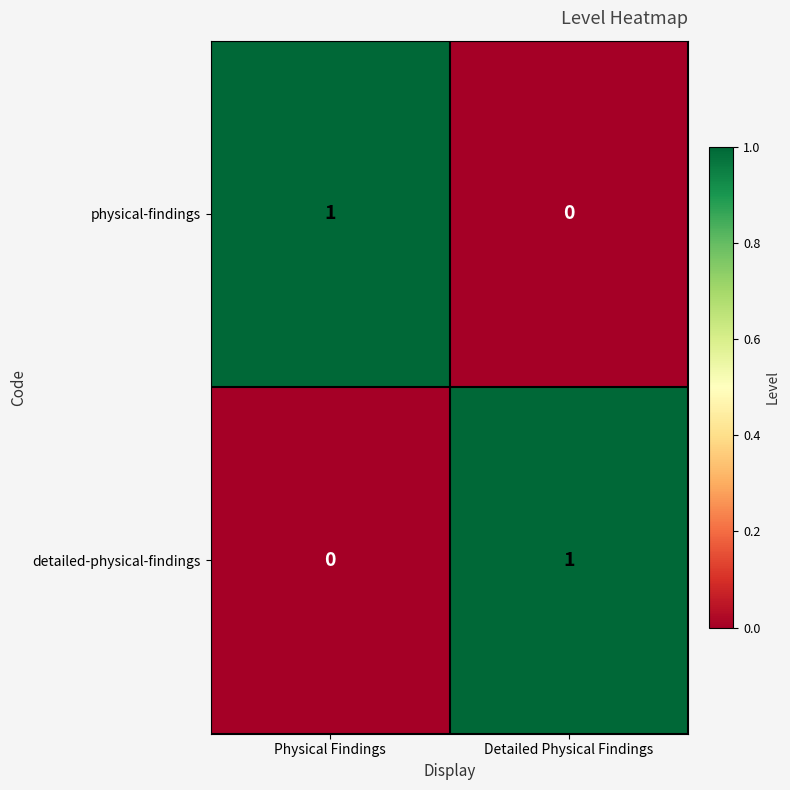

Count the number of categories in the chart.

2